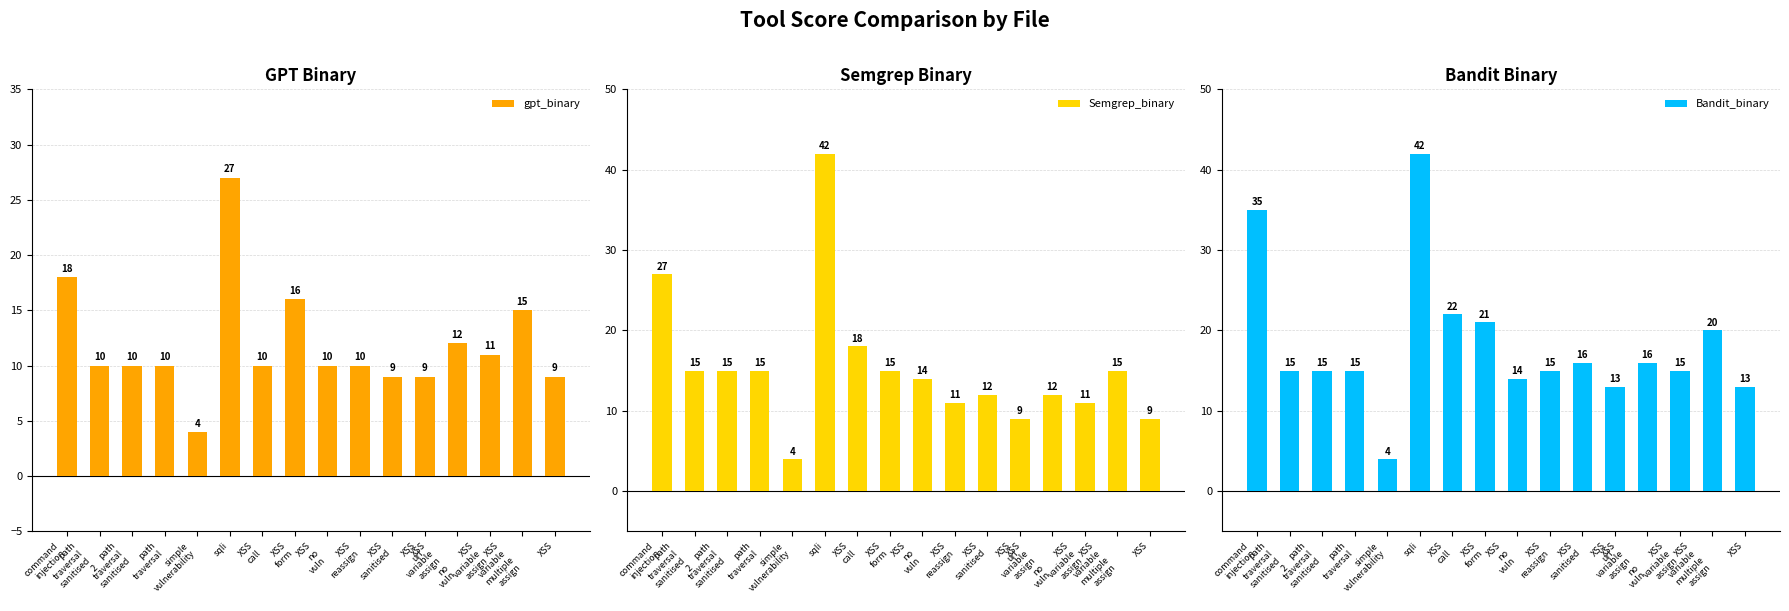

What is the label of the 15th bar from the right?

path
traversal
sanitised
2